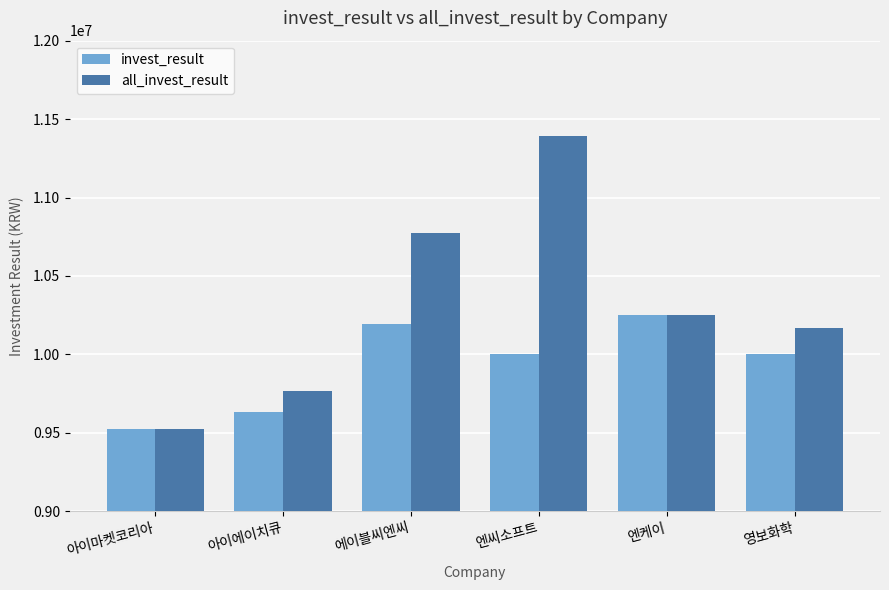

At which label does all_invest_result reach its peak?

엔씨소프트